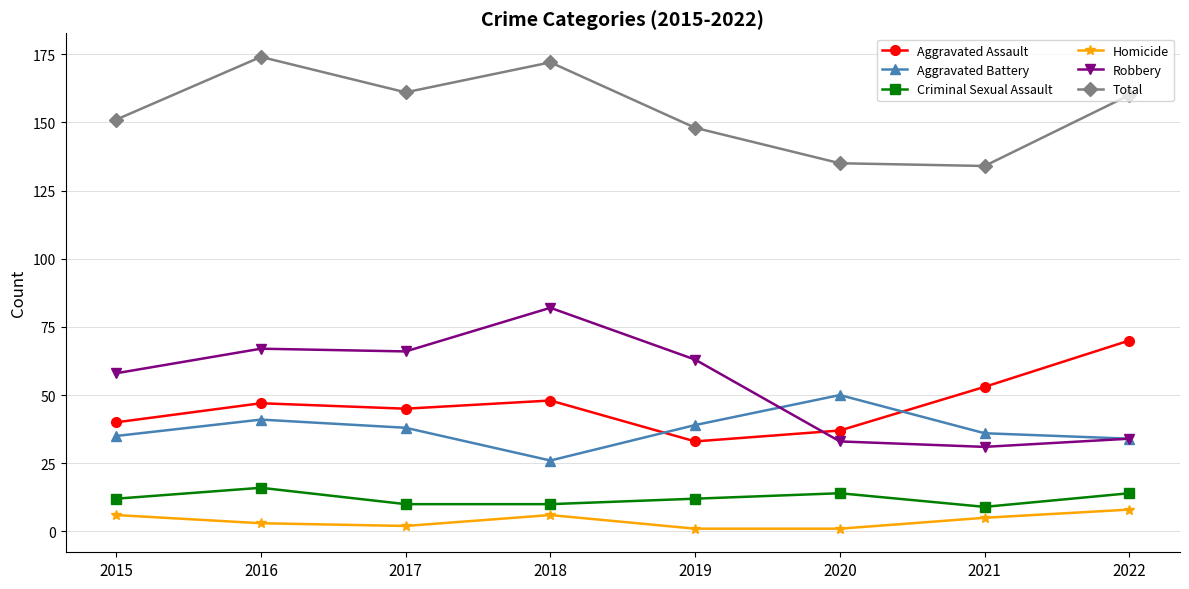

What is the value of the Total point at the 8th from the left?

160